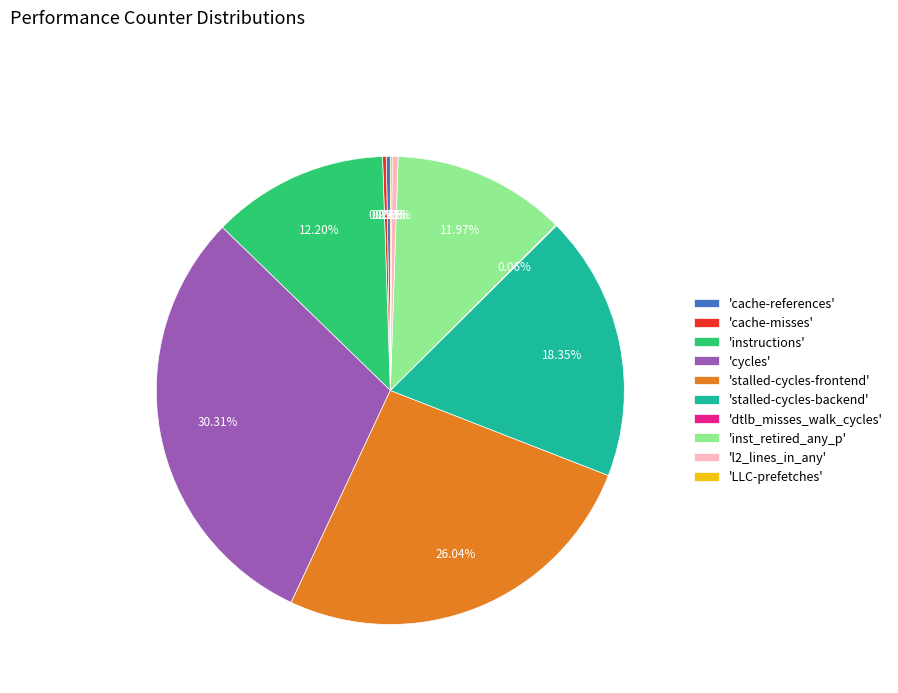

Is the sum of 'inst_retired_any_p' and 'stalled-cycles-frontend' greater than half?

No